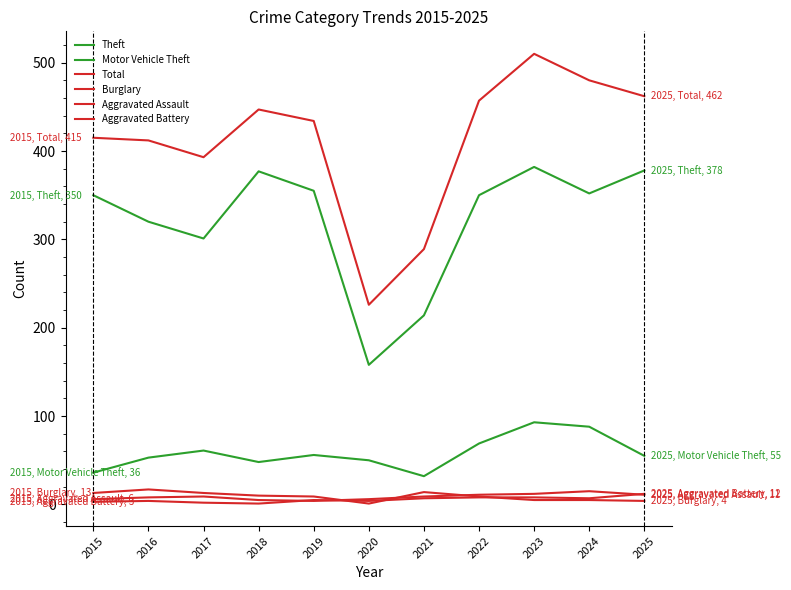

Does the chart display data point markers on the line(s)?

No